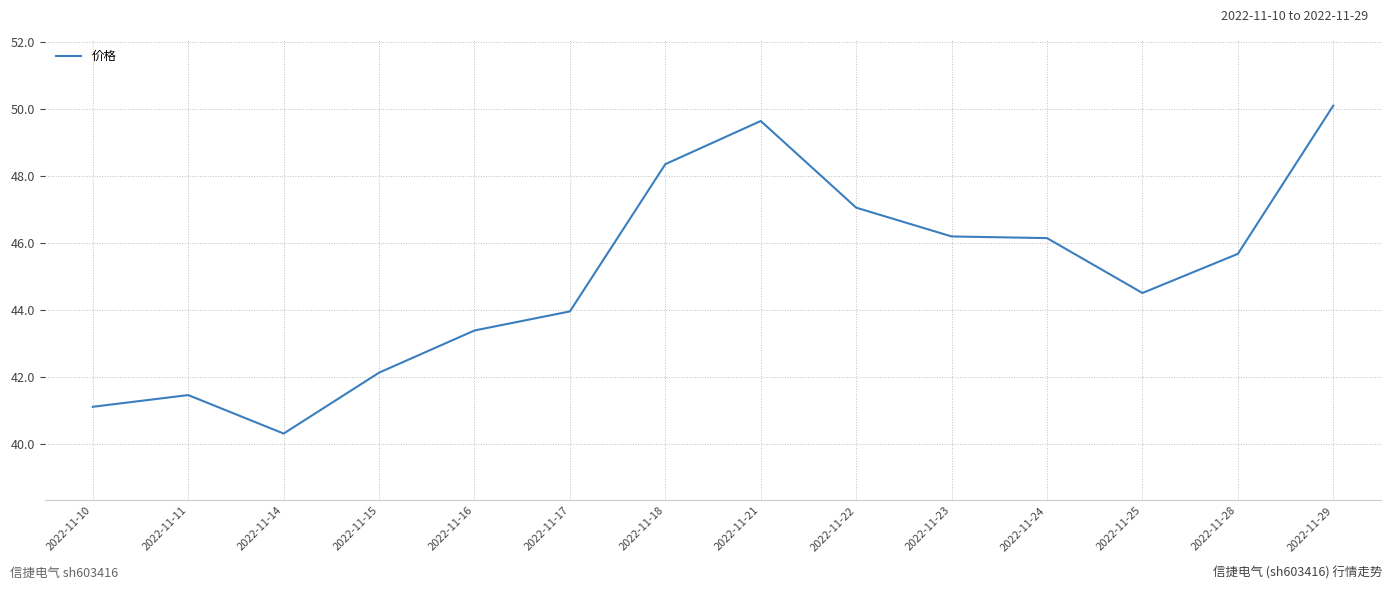

Between 2022-11-29 and 2022-11-14, which is larger?

2022-11-29